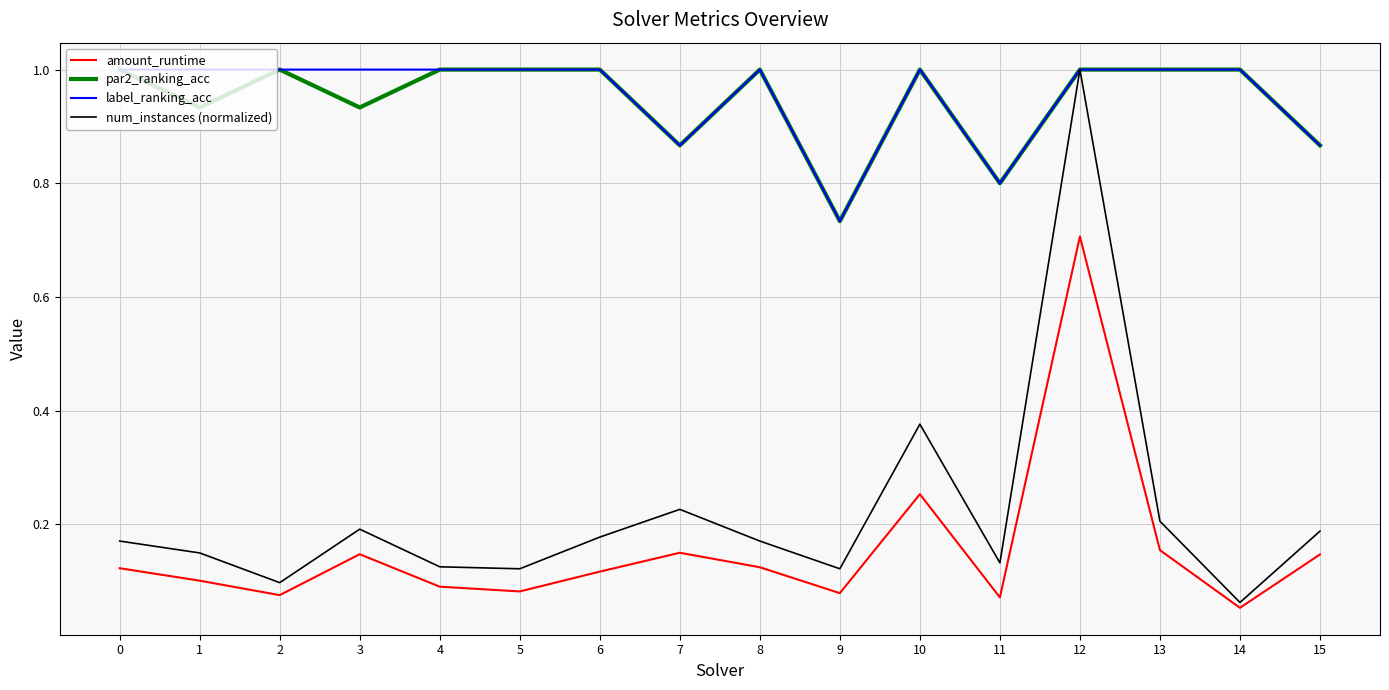

Which series has the largest range (max minus min)?

num_instances (normalized)